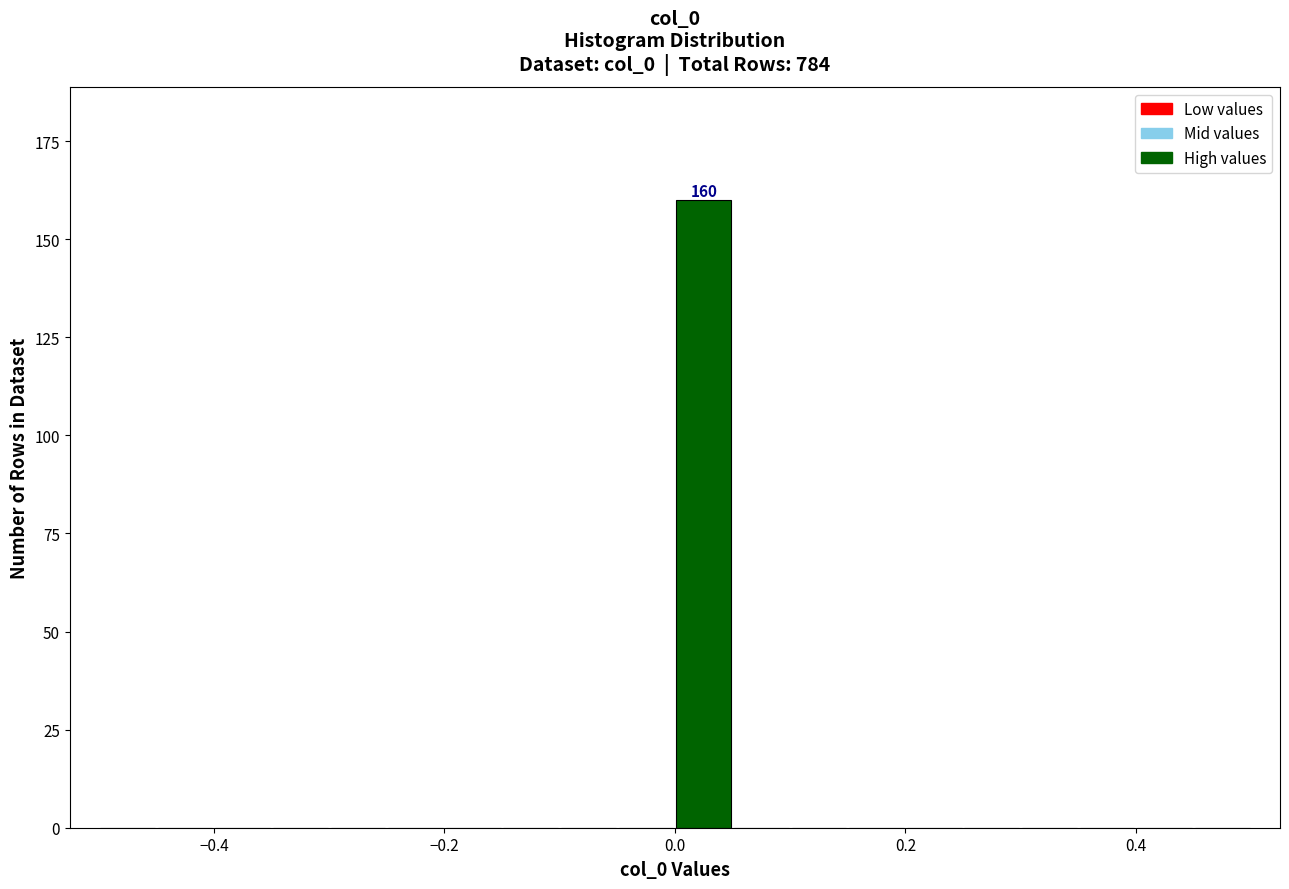

Read against the x-axis, roughly where is the centre of the tallest bar?

0.02